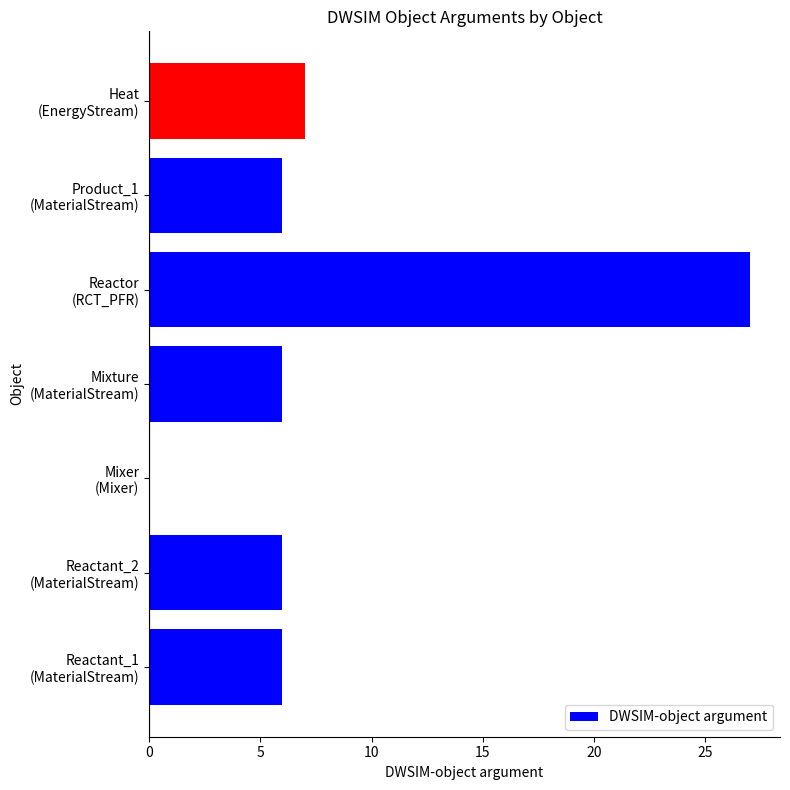

What is the sum of all values?

58